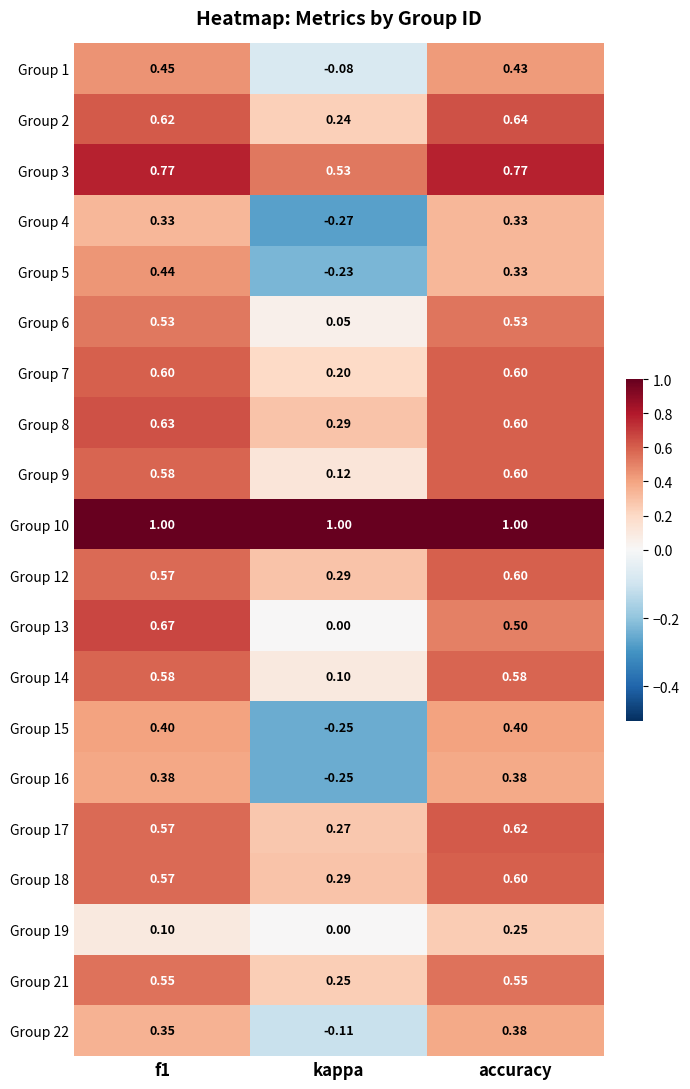

At which label is Group 22 closest to 0?

kappa